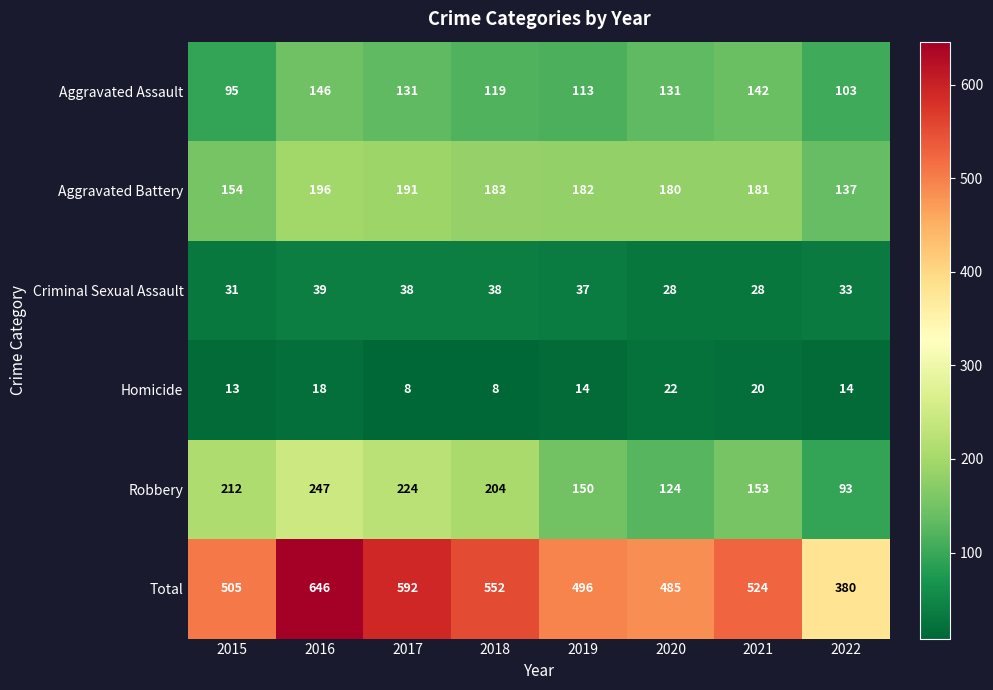

What is the difference between the Homicide values at 2020 and 2016?

4